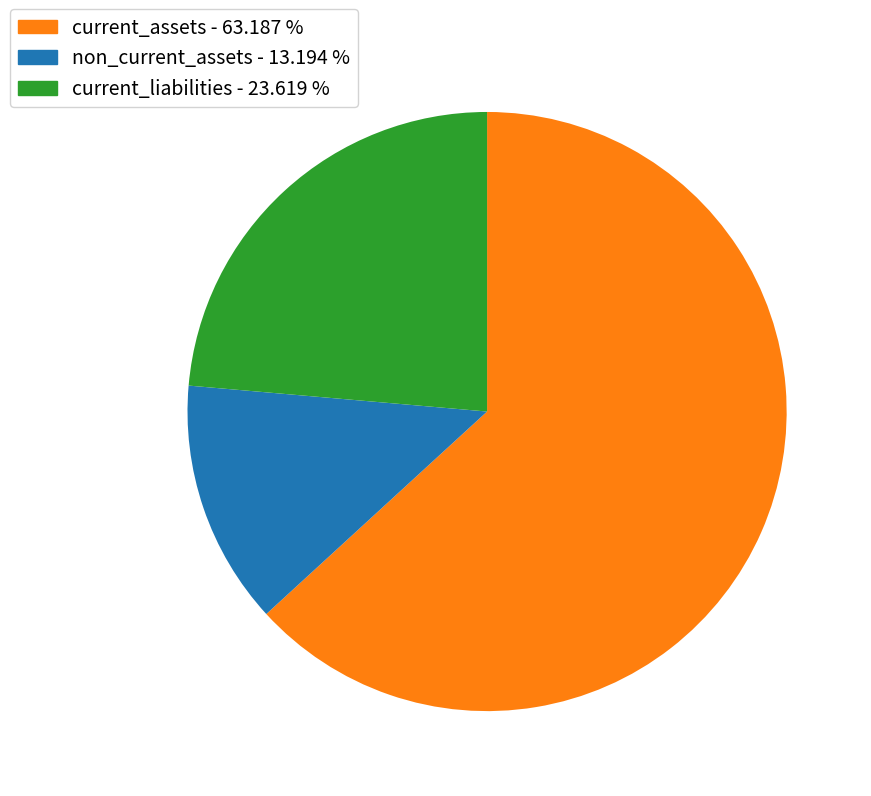

Does any single category account for the majority?

Yes